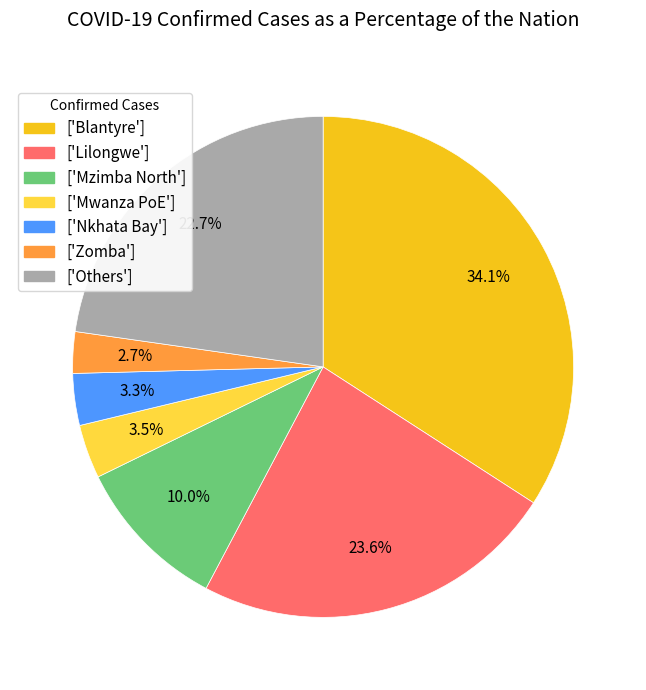

What is the smallest slice in the pie chart?

['Zomba']